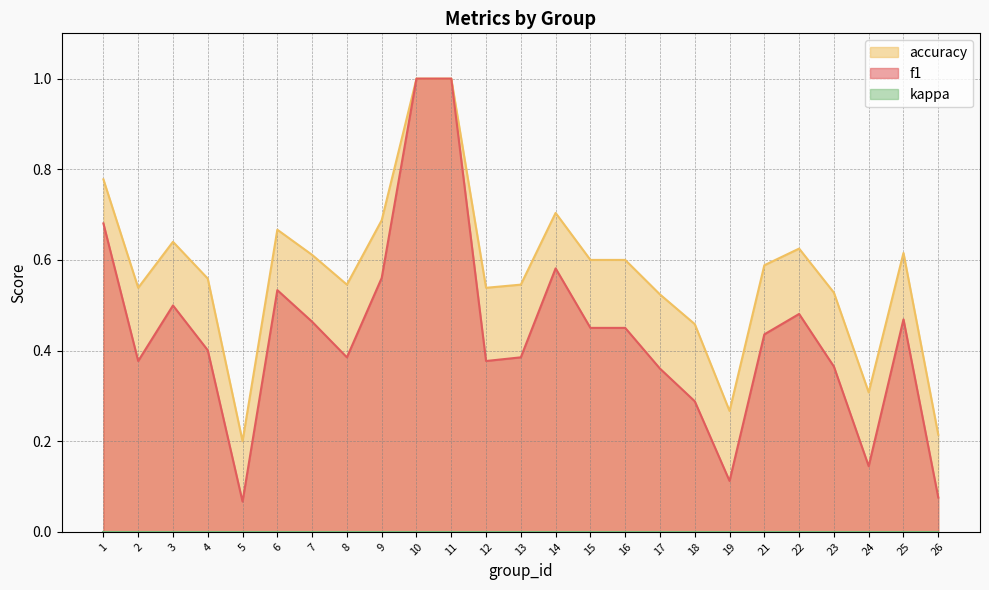

What is the maximum value shown in the chart?

1.0